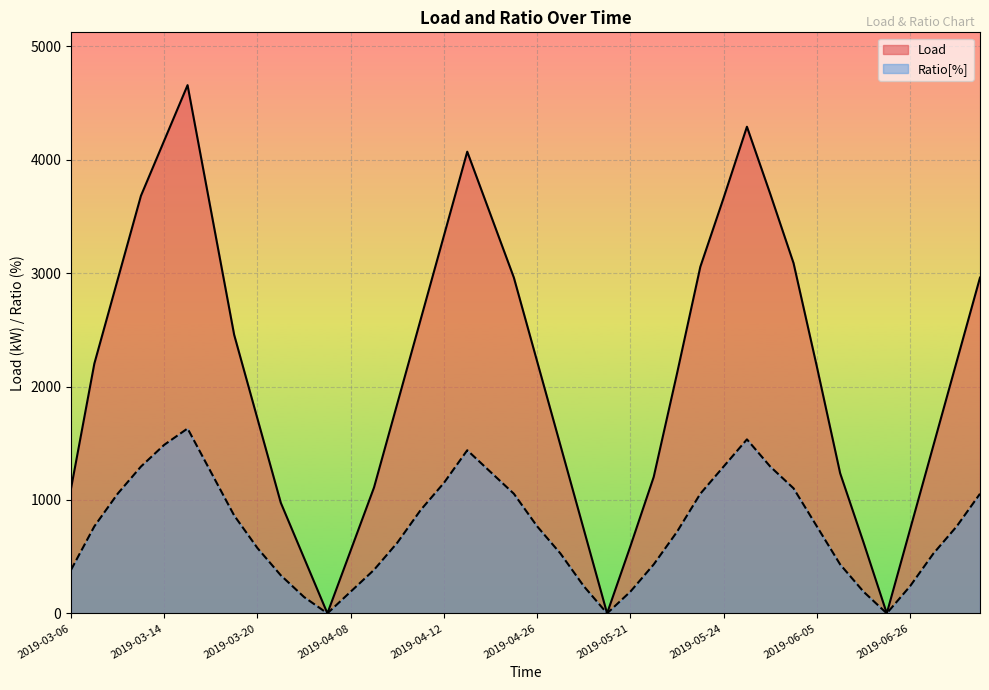

How many interior local valleys does the Load series have?

3